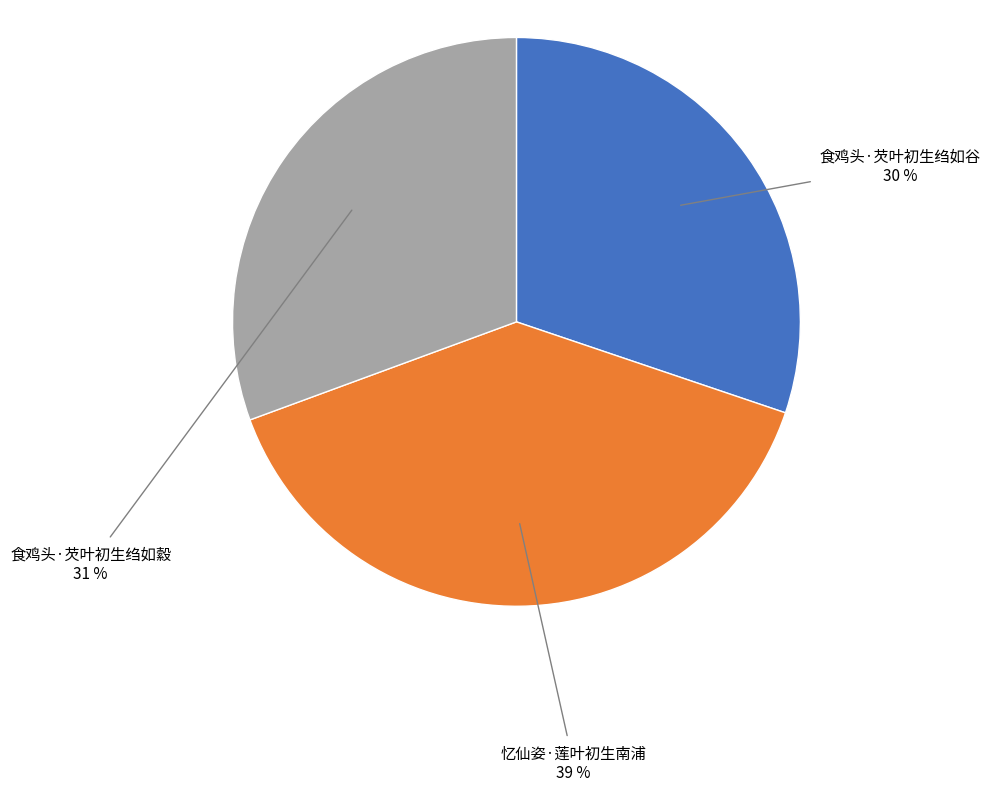

Which slice is the largest?

忆仙姿·莲叶初生南浦